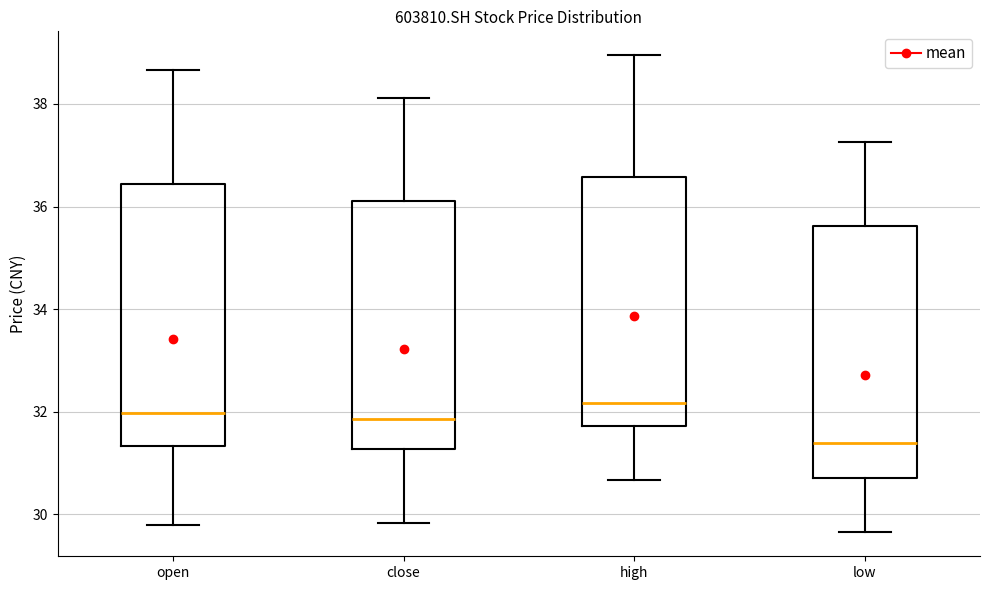

Where does the upper whisker of the box for low end on the y-axis? The values are not printed on the chart, so give them approximately, as read against the axis.

37.2